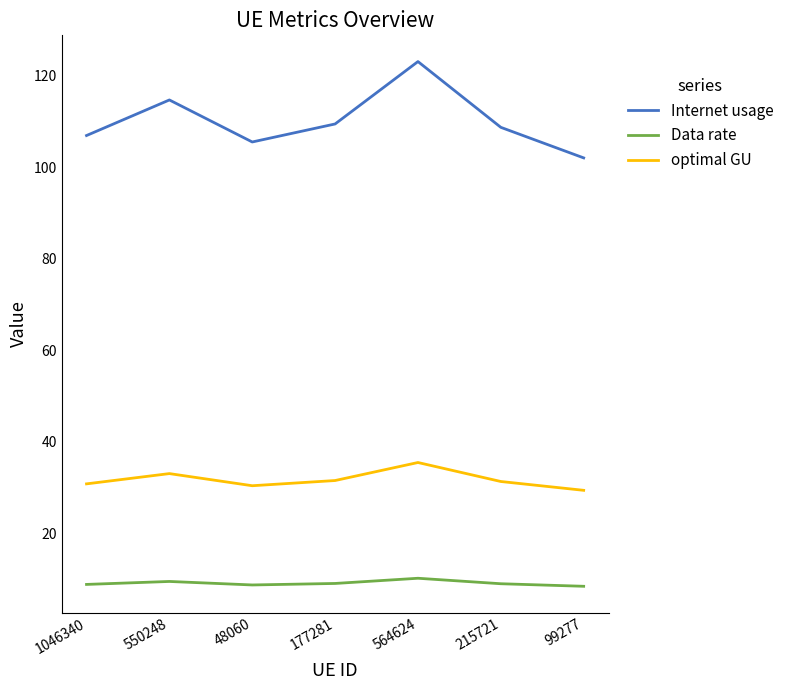

What position from the left is 99277?

7